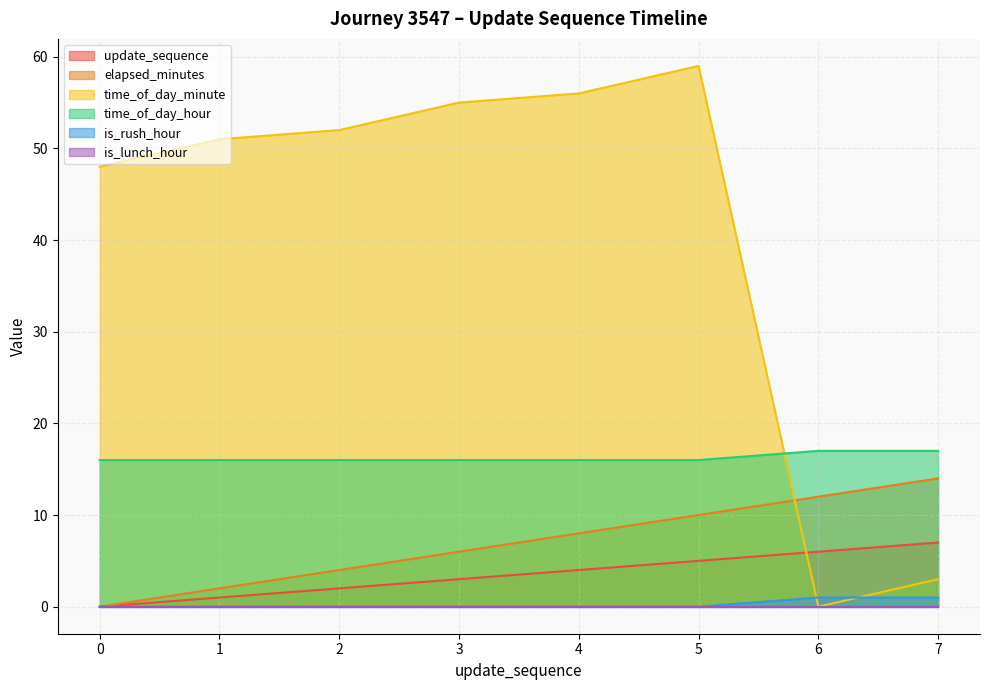

Which series has the largest range (max minus min)?

time_of_day_minute